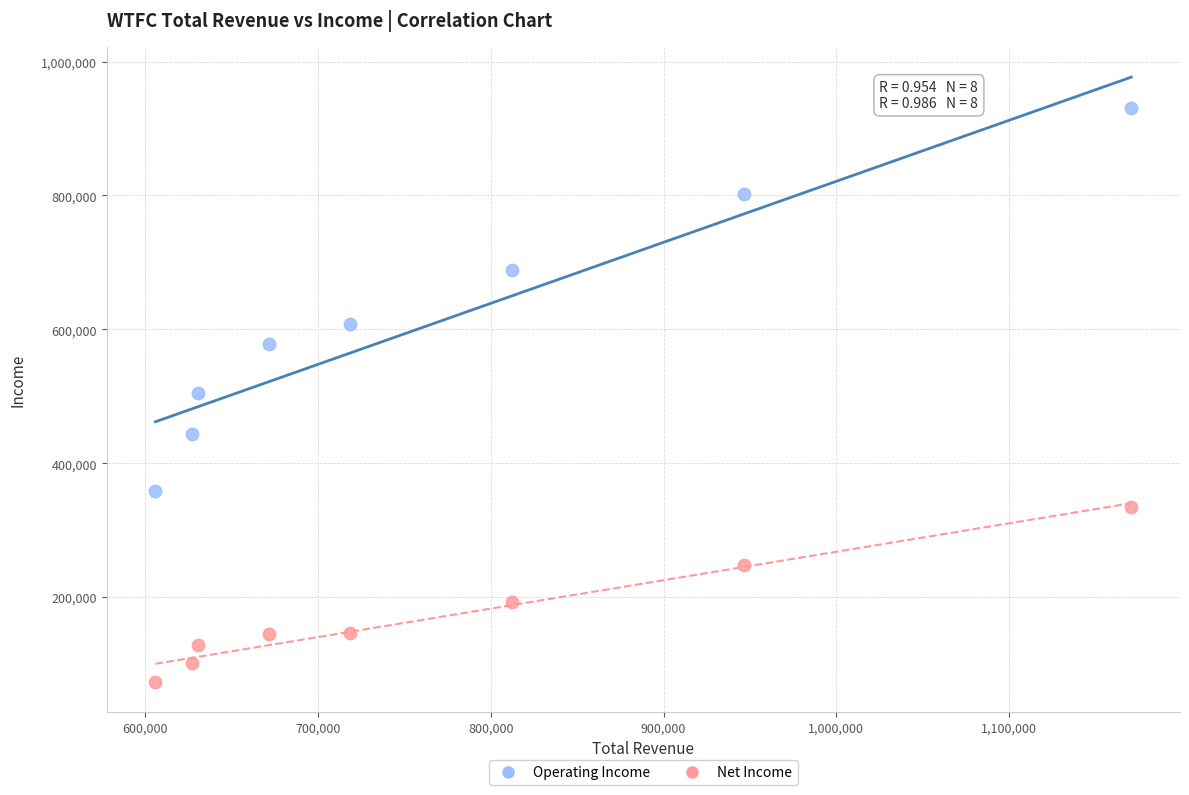

Which series reaches the maximum Y coordinate?

Operating Income